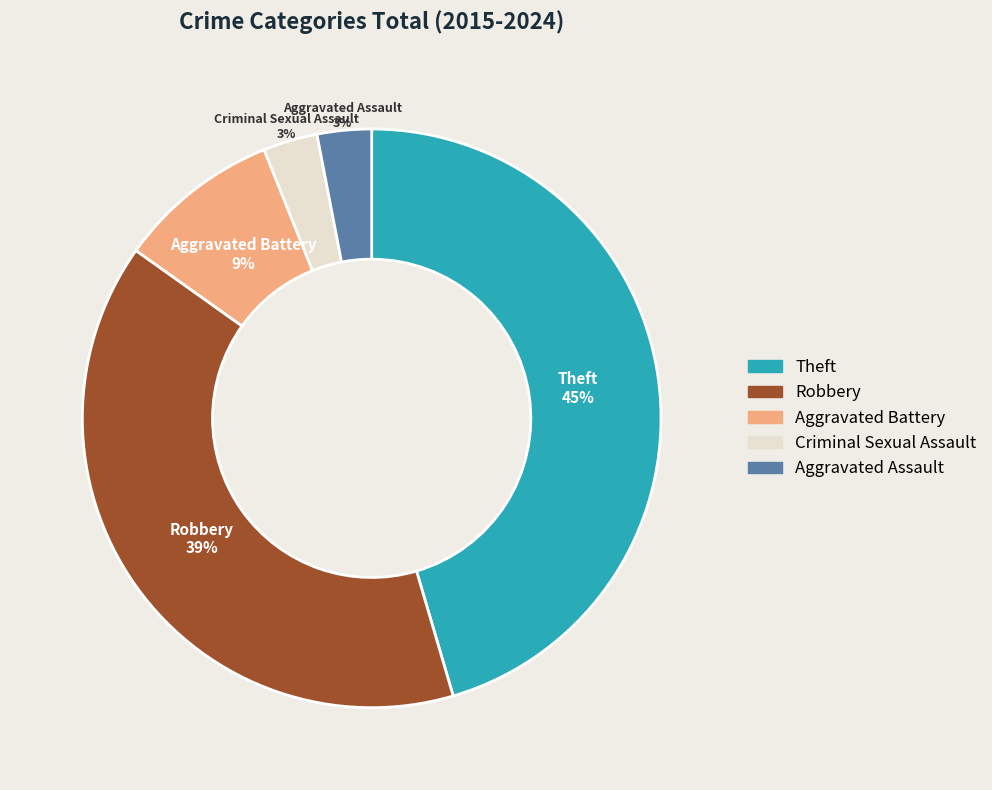

Is there a majority slice in this chart?

No